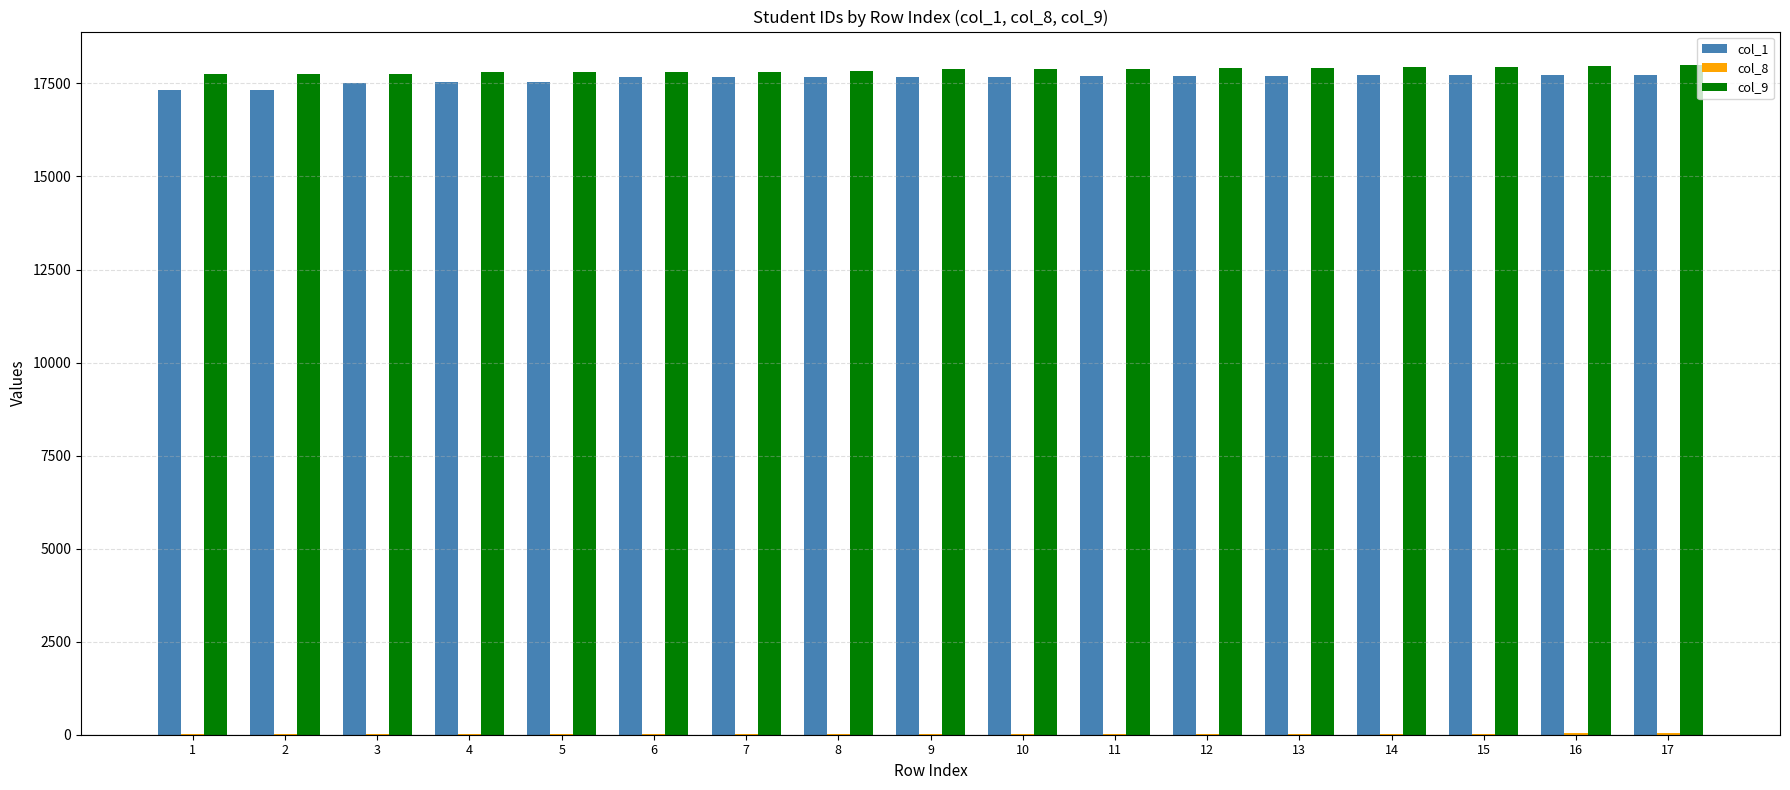

Which series has the largest range (max minus min)?

col_1